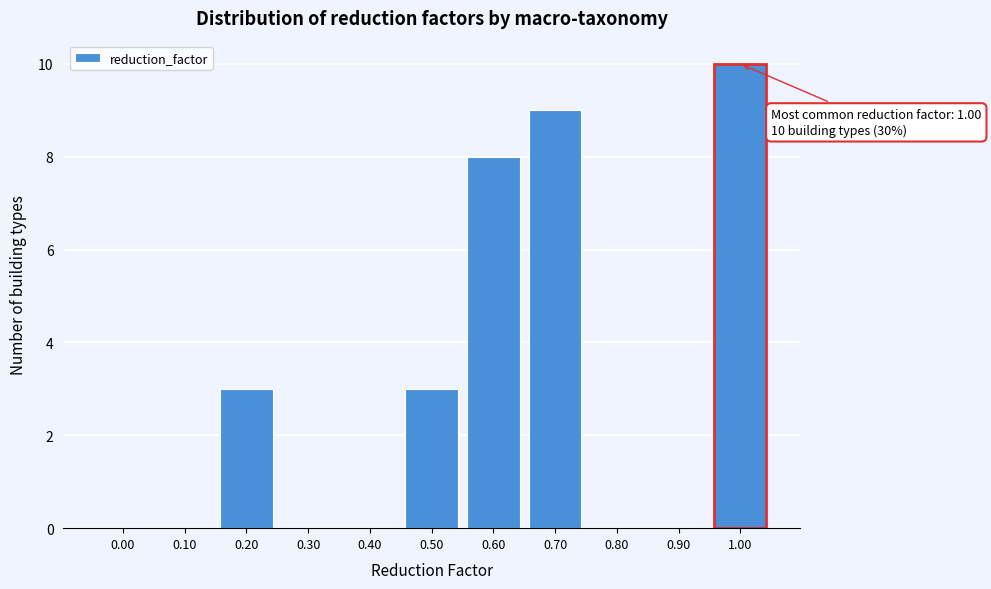

Reading right to left, what are all the values shown in this chart?

1.00=10	0.90=0	0.80=0	0.70=9	0.60=8	0.50=3	0.40=0	0.30=0	0.20=3	0.10=0	0.00=0